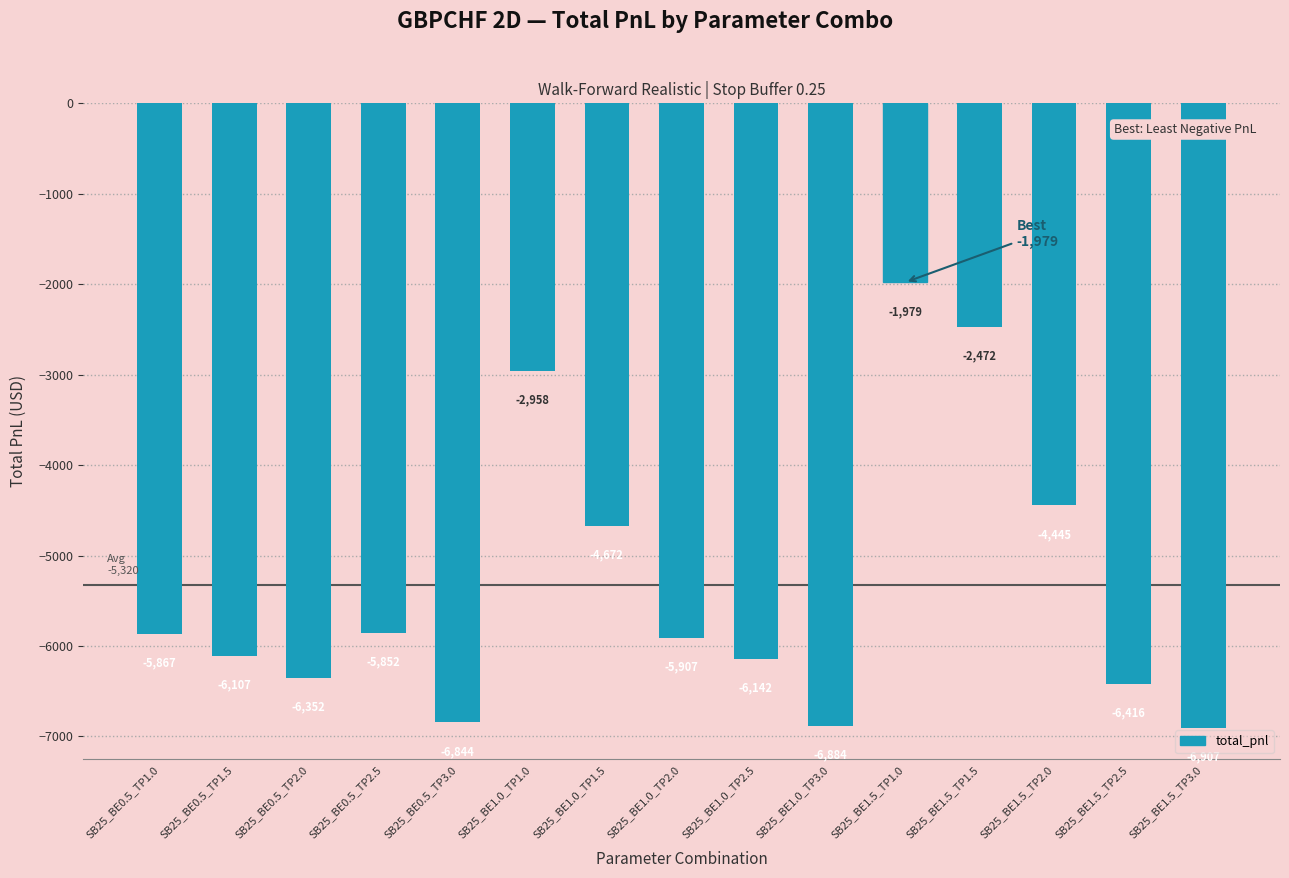

List the labels in order of value, smallest first.

SB25_BE1.5_TP3.0, SB25_BE1.0_TP3.0, SB25_BE0.5_TP3.0, SB25_BE1.5_TP2.5, SB25_BE0.5_TP2.0, SB25_BE1.0_TP2.5, SB25_BE0.5_TP1.5, SB25_BE1.0_TP2.0, SB25_BE0.5_TP1.0, SB25_BE0.5_TP2.5, SB25_BE1.0_TP1.5, SB25_BE1.5_TP2.0, SB25_BE1.0_TP1.0, SB25_BE1.5_TP1.5, SB25_BE1.5_TP1.0